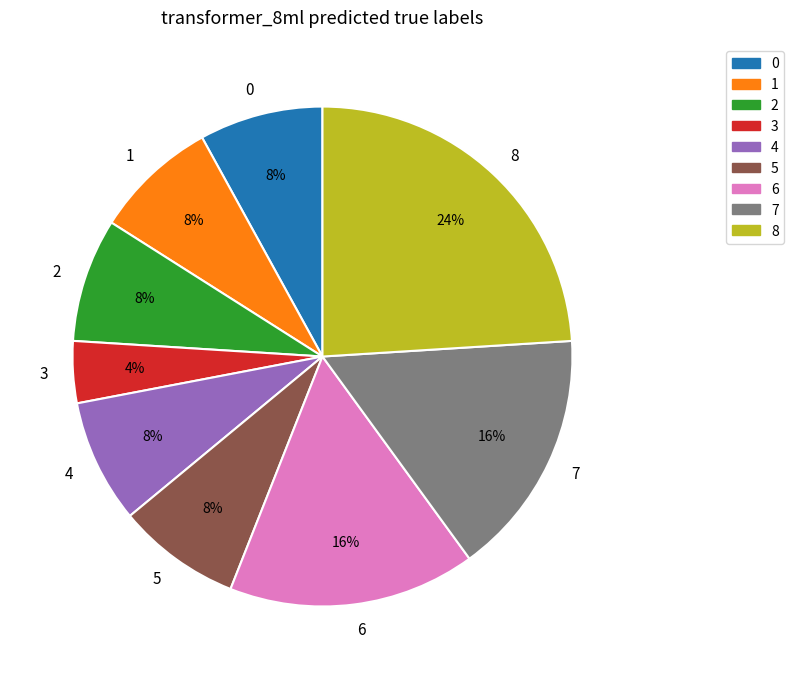

How many slices are in this pie chart?

9